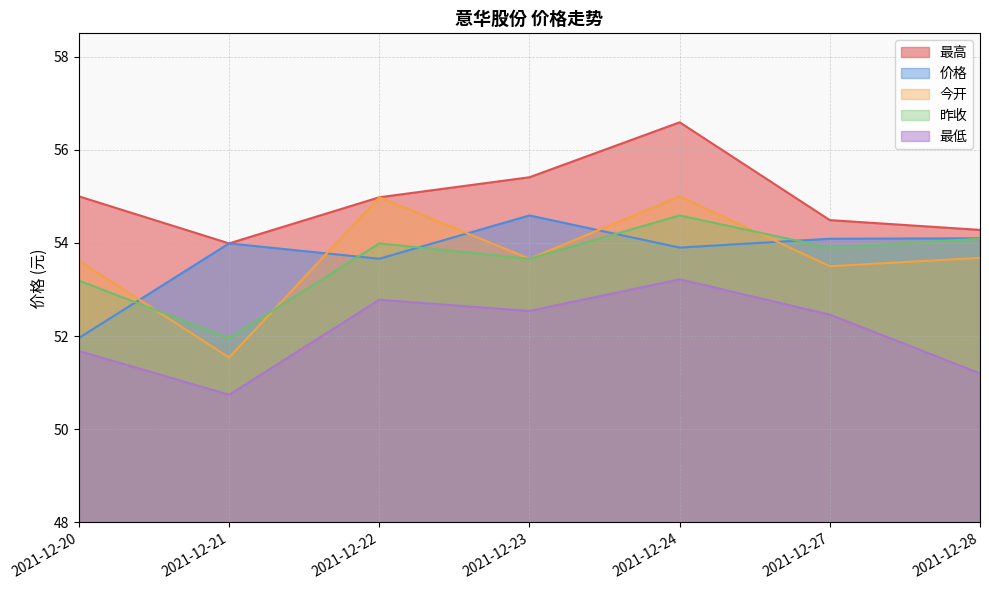

In 价格, how many points are lower than both neighbors (excluding endpoints)?

2